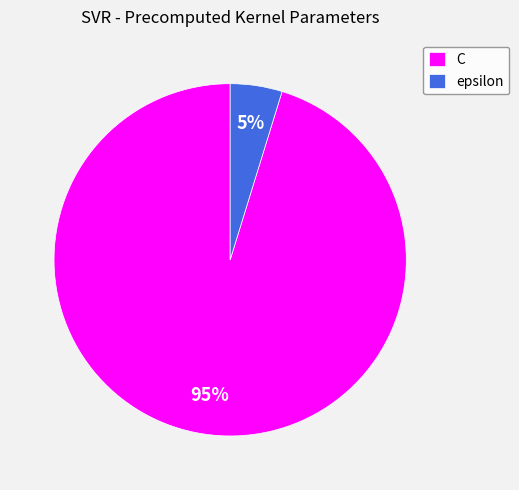

Rank the categories by value from lowest to highest.

epsilon, C